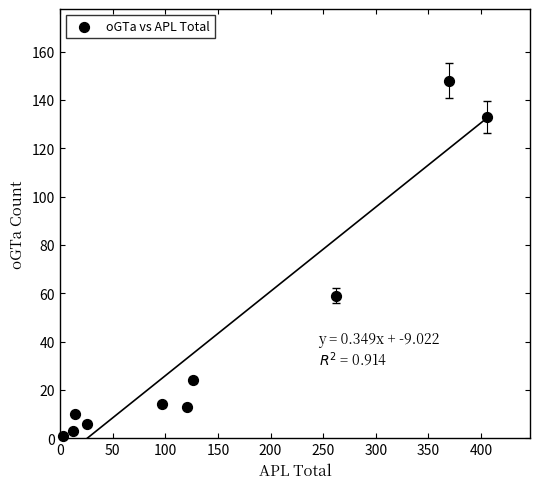

What Y value in the scatter plot is closest to 74?

59